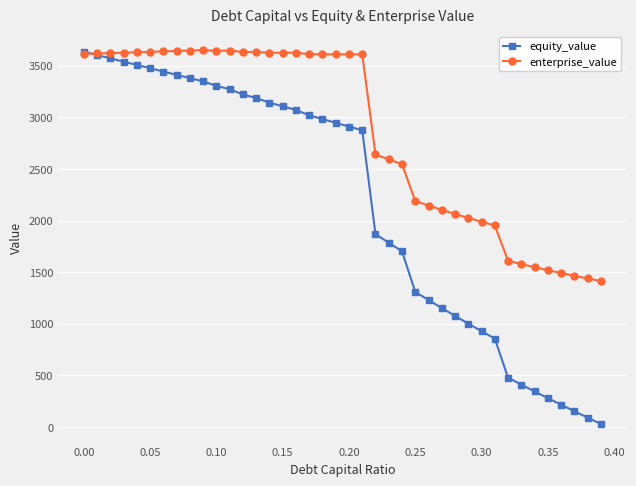

How many data points in equity_value are above 2946?

20